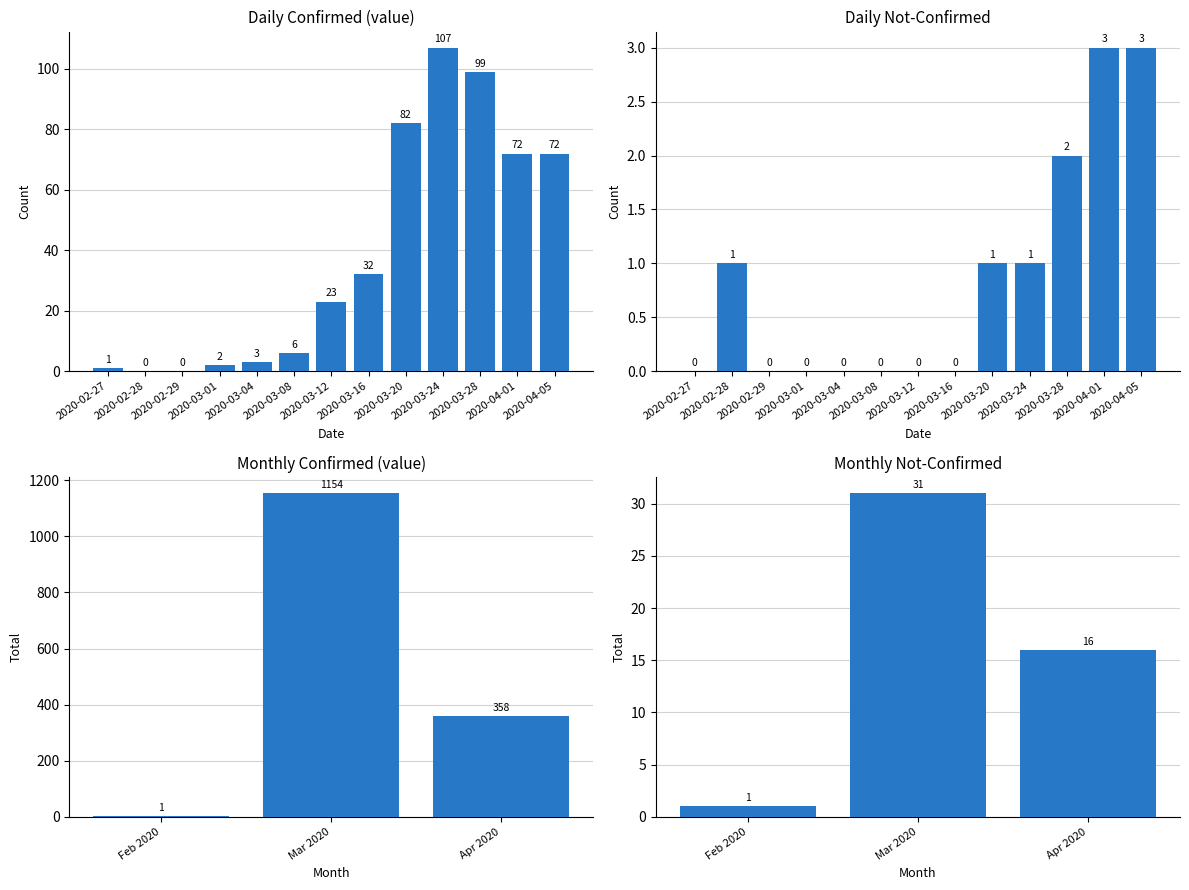

Does the chart contain any negative values?

No